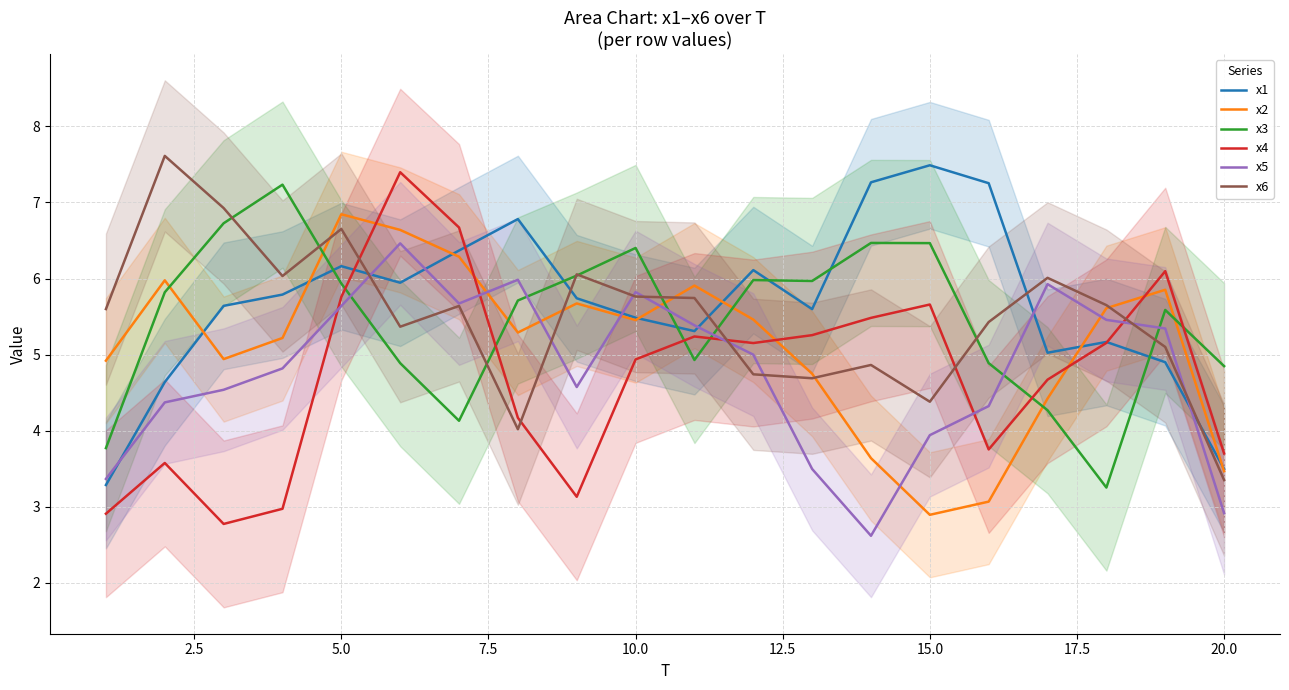

How many lines are shown in the chart?

6